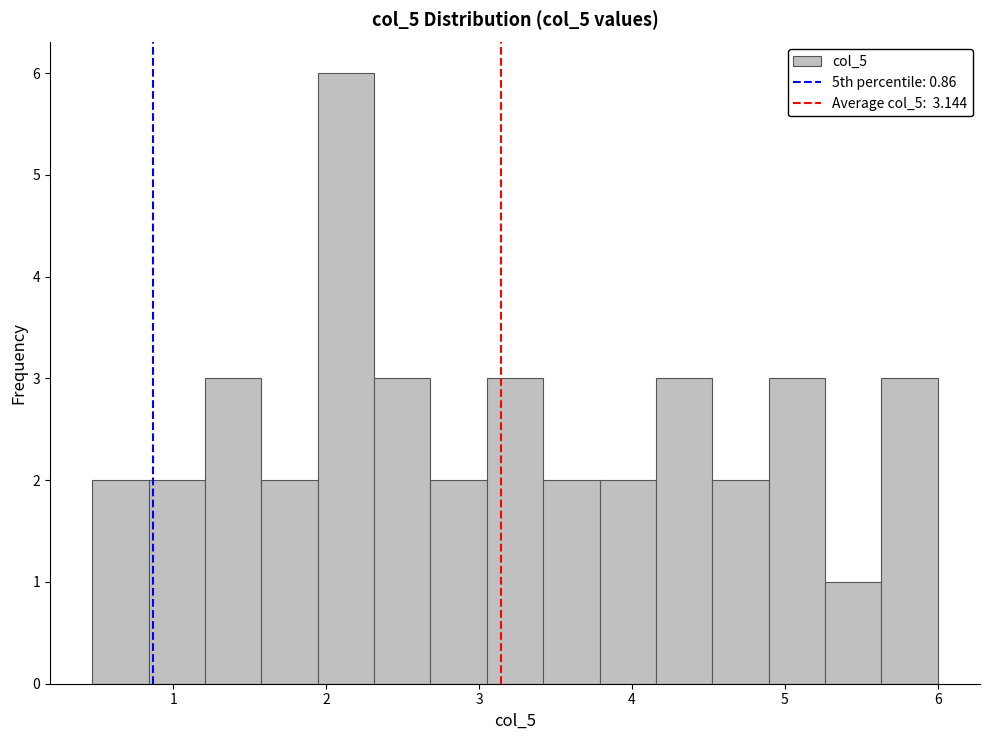

Read against the x-axis, roughly where is the centre of the tallest bar?

2.1